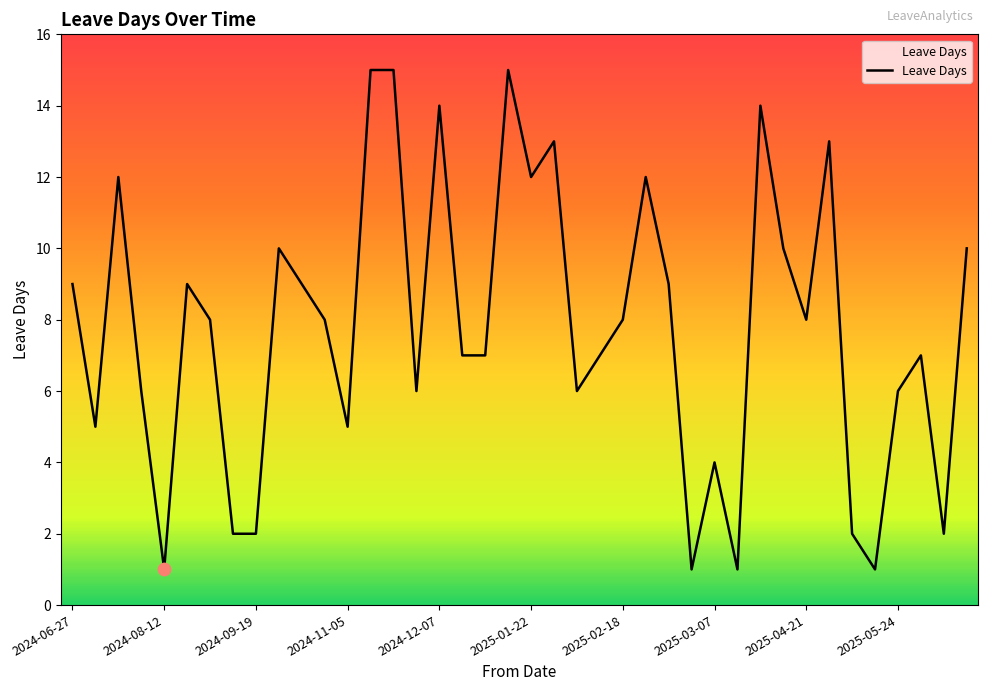

What is the greatest value displayed?

15